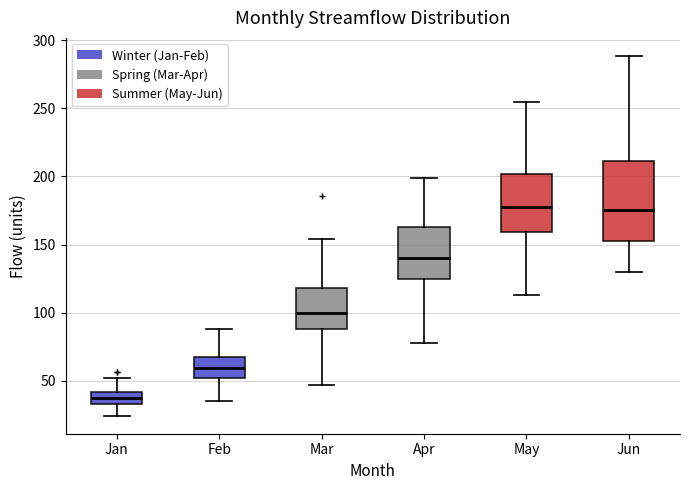

Reading left to right, transcribe this box plot: for each box, give where its median line is, the range the box spans, and where its two whiskers end, as read against the y-axis. The values are not printed on the chart, so give them approximately, as read against the axis.

Jan: median 35 (inside the box), box 35 to 40, whiskers 25 to 50
Feb: median 60, box 50 to 65, whiskers 35 to 90
Mar: median 100, box 90 to 120, whiskers 45 to 155
Apr: median 140, box 125 to 165, whiskers 80 to 200
May: median 175, box 160 to 200, whiskers 115 to 255
Jun: median 175, box 155 to 210, whiskers 130 to 290